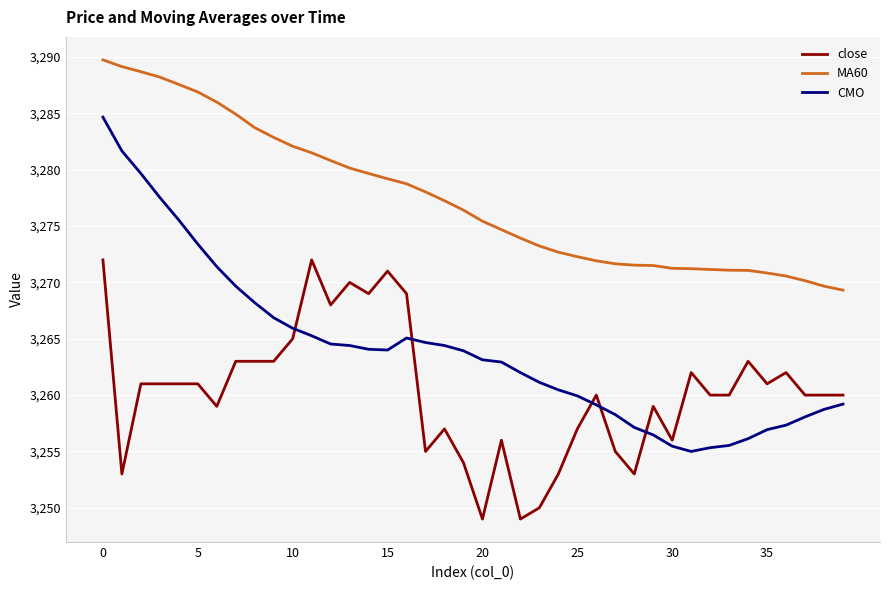

Rank the series by their maximum value, from highest to lowest.

MA60, CMO, close